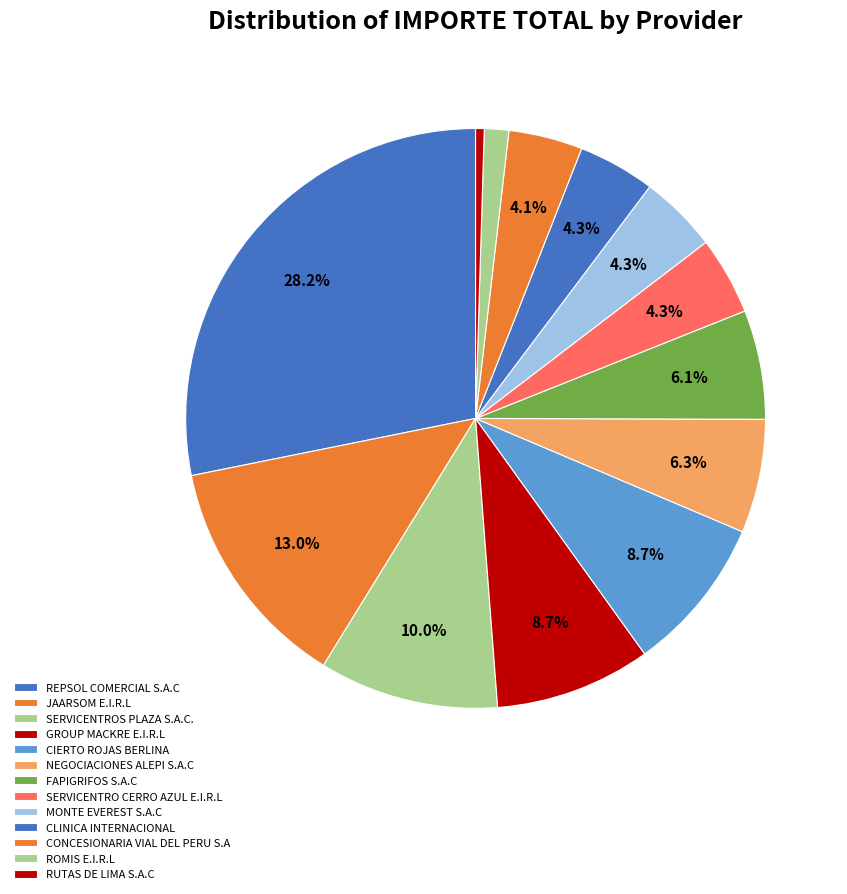

How many slices are in this pie chart?

13